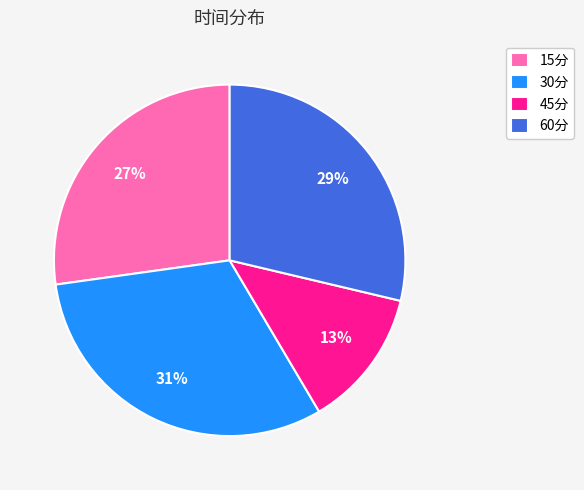

What is the largest slice in the pie chart?

30分